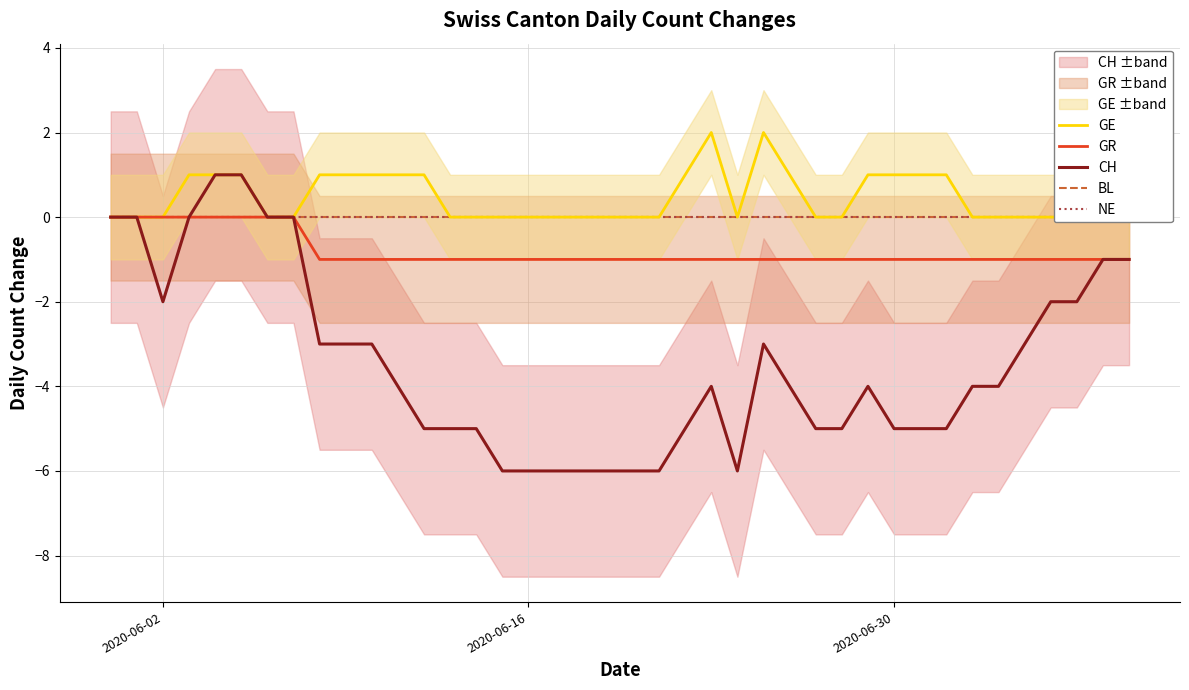

What is the minimum value for CH?

-6